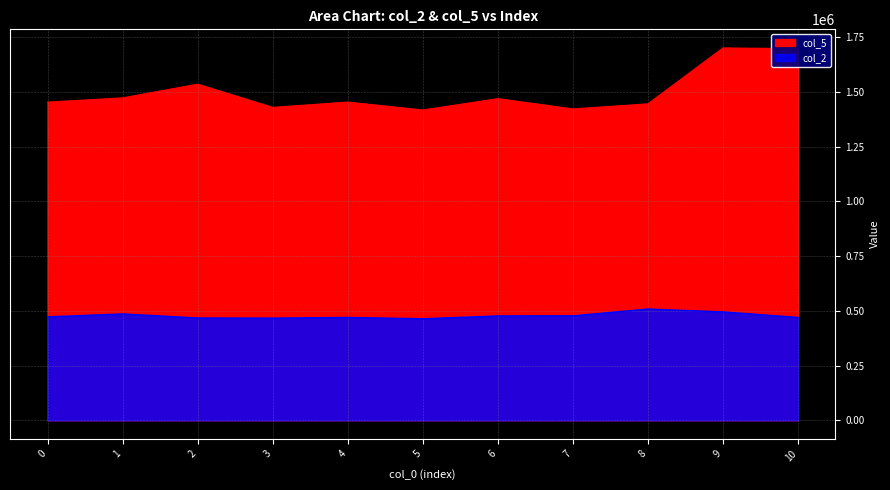

At which label is col_5 closest to 1558541?

2